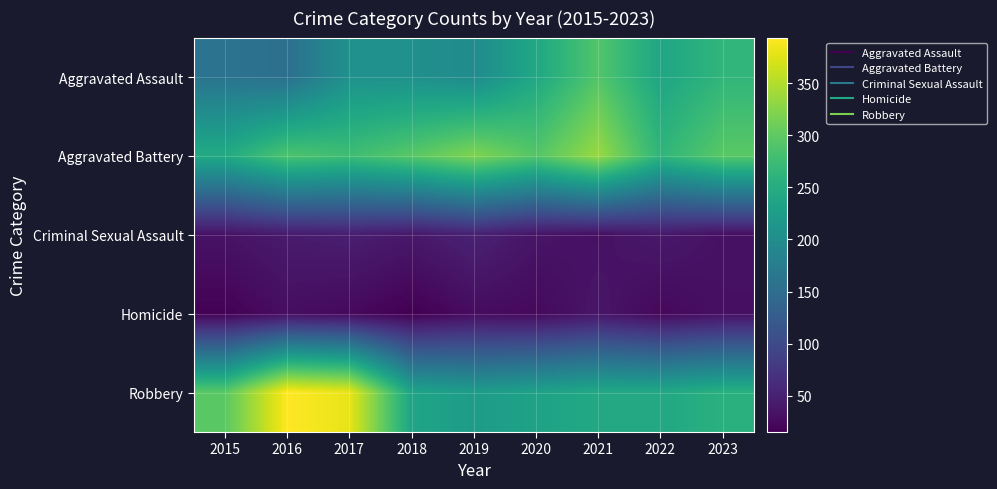

Rank the series at 2016 from highest to lowest value.

Robbery, Aggravated Battery, Aggravated Assault, Criminal Sexual Assault, Homicide